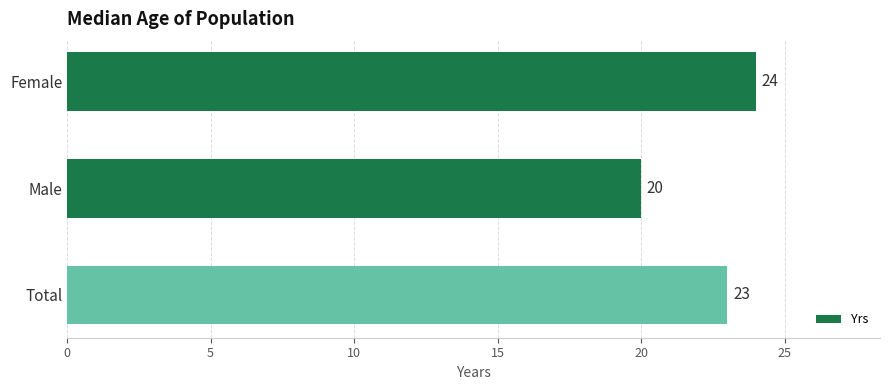

Where is the data nearest to the value 22?

Total